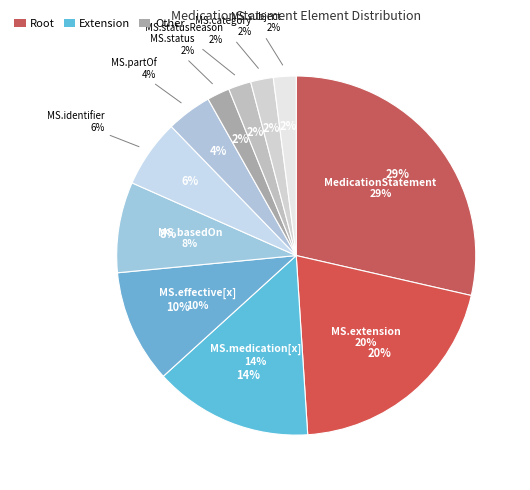

True or false: MedicationStatement.basedOn accounts for 8% of the total.

True